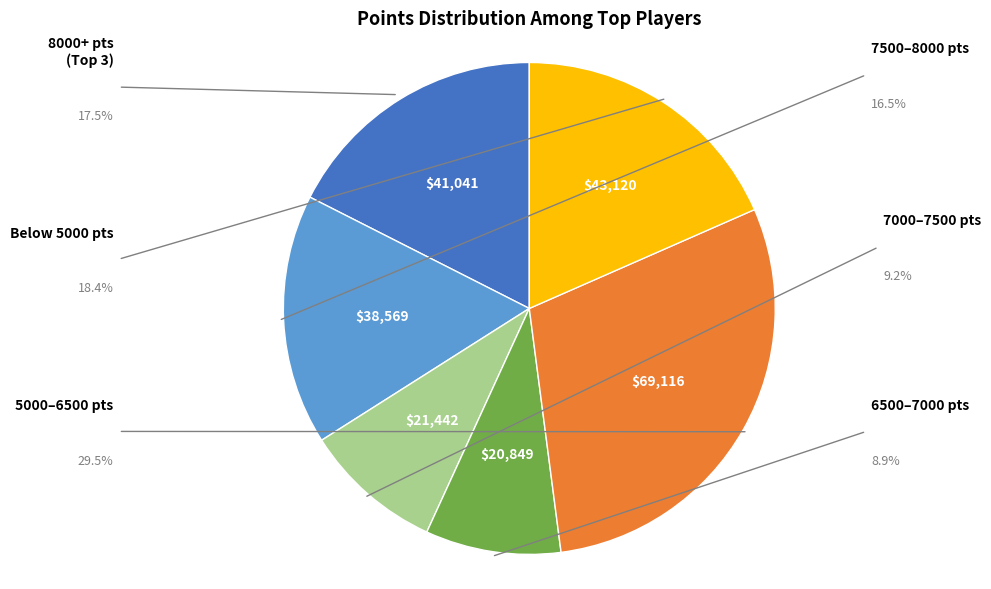

Does any single category account for the majority?

No